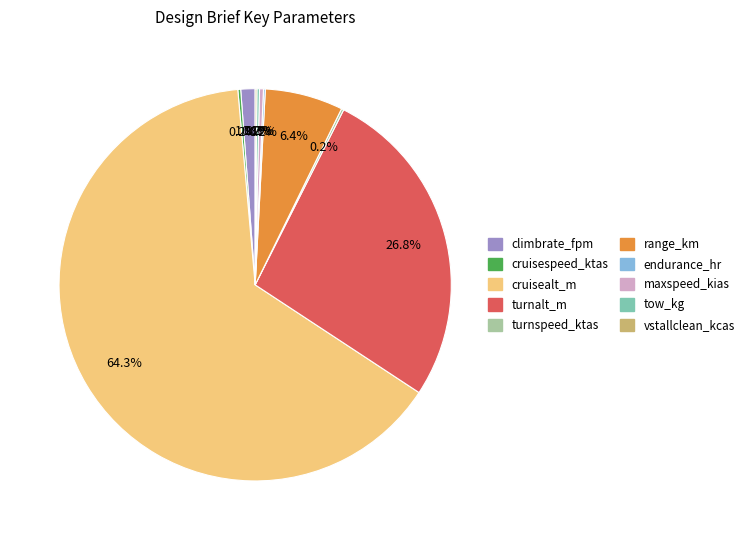

Is there a majority slice in this chart?

Yes